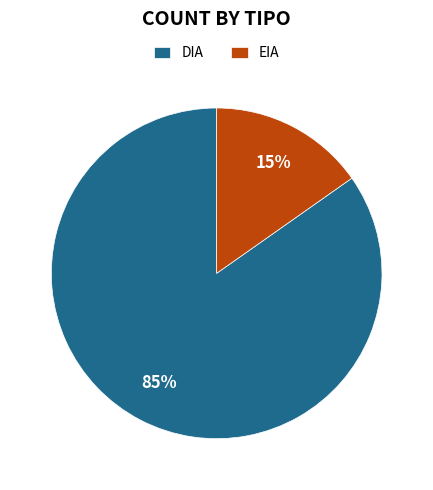

Is it true that EIA is 15% of the pie?

True